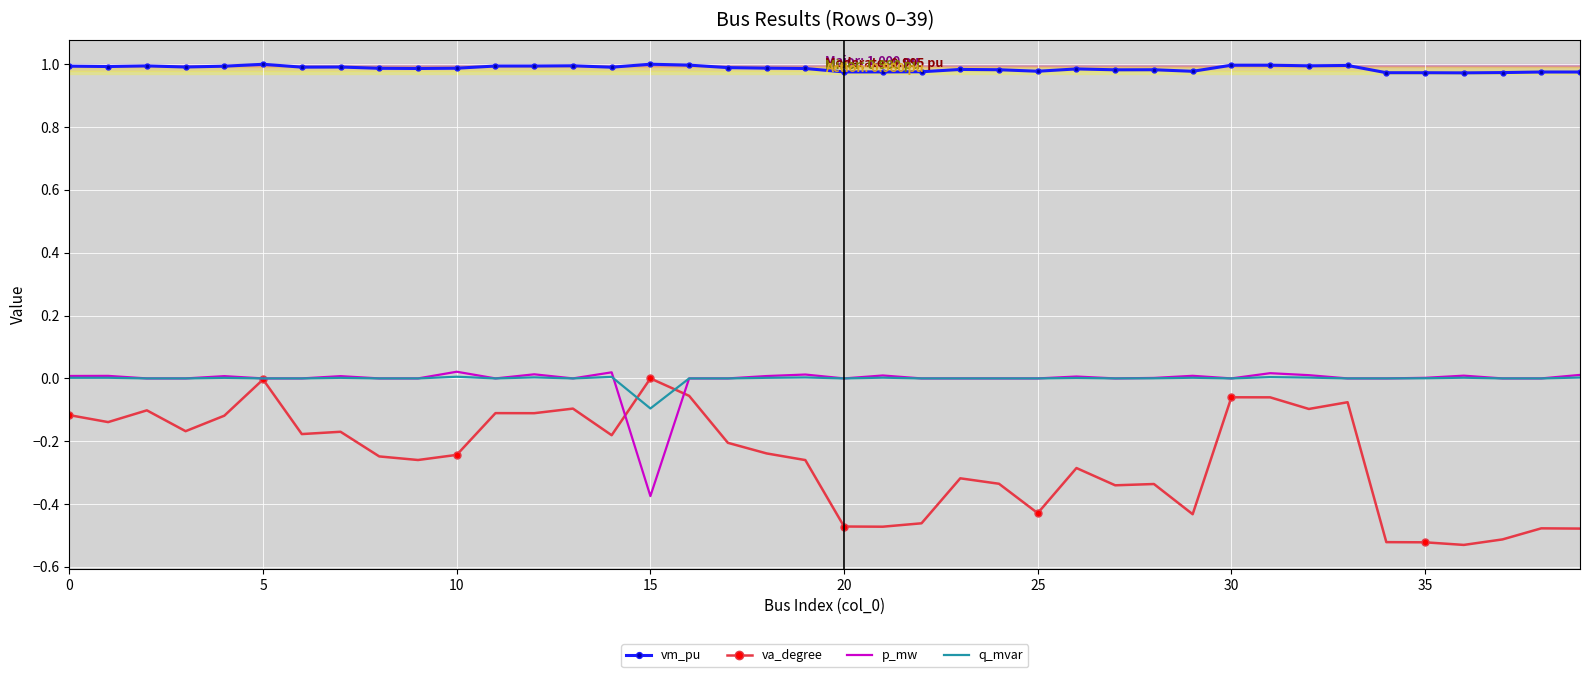

Which series has the widest spread of values?

va_degree